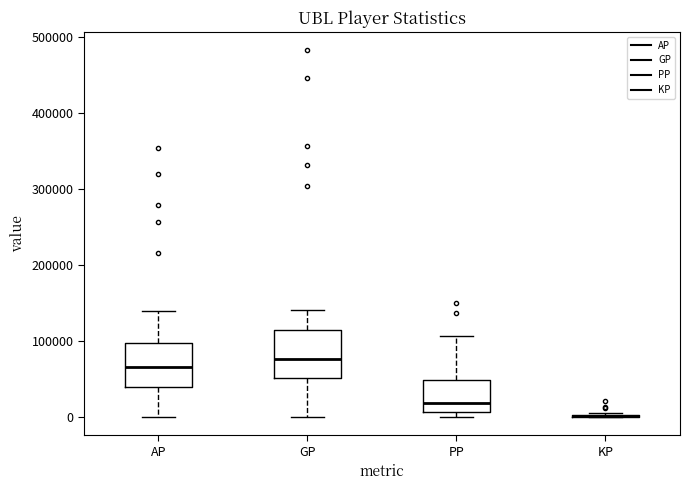

Reading left to right, transcribe this box plot: for each box, give where its median line is, the range the box spans, and where its two whiskers end, as read against the y-axis. The values are not printed on the chart, so give them approximately, as read against the axis.

AP: median 70000, box 40000 to 100000, whiskers 0 to 140000
GP: median 80000, box 50000 to 110000, whiskers 0 to 140000
PP: median 20000, box 10000 to 50000, whiskers 0 to 110000
KP: box collapsed to a line at 0, whiskers 0 to 10000